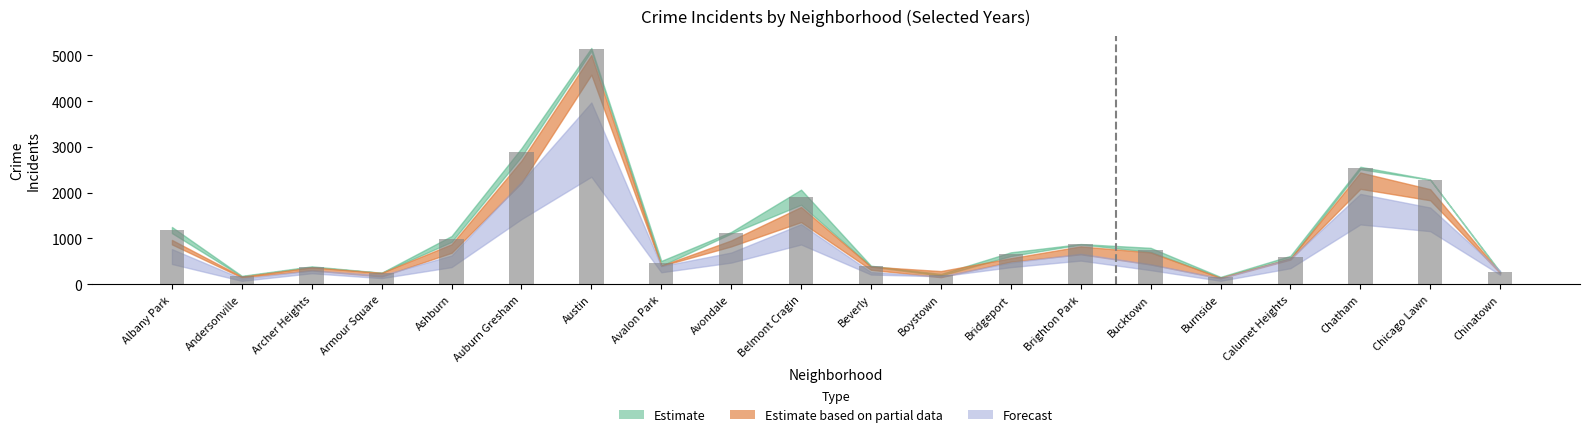

At which label does 2019 first exceed 694?

Albany Park